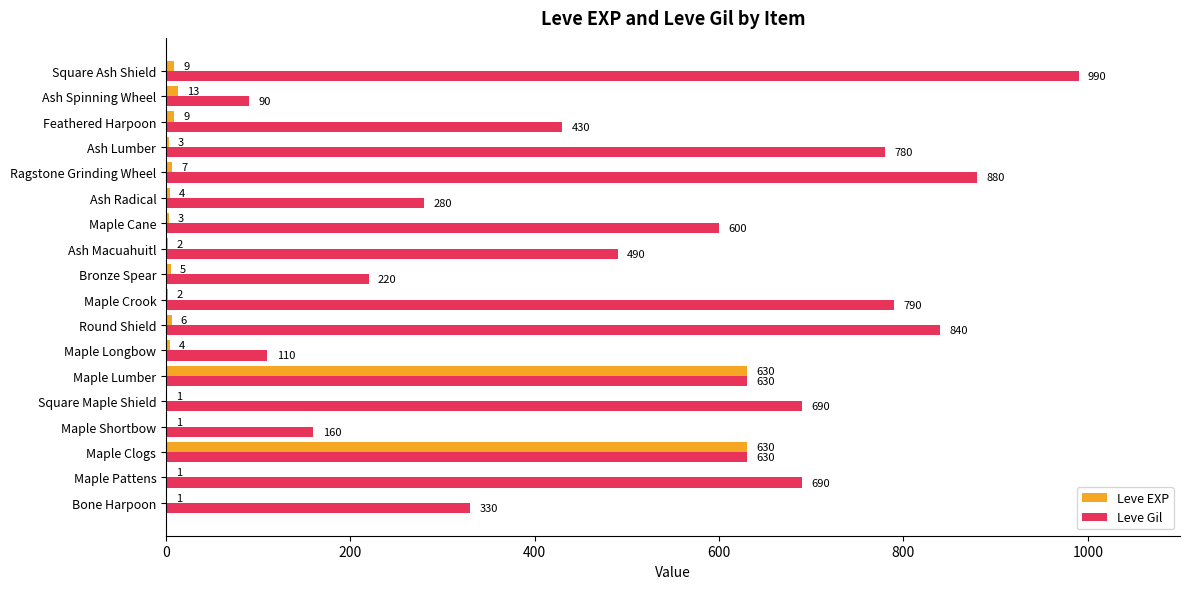

Which label corresponds to the largest value in the chart?

Square Ash Shield